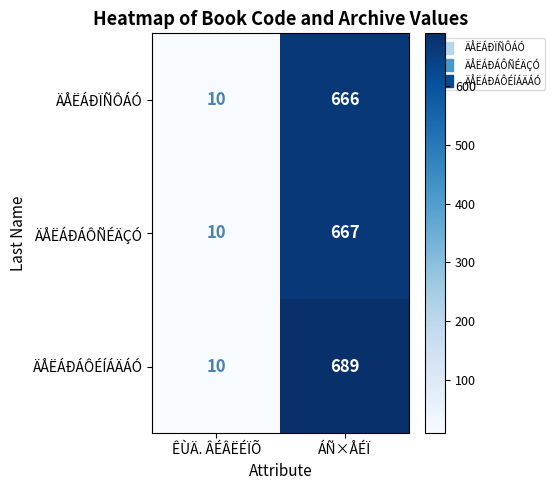

What is the sum of the ÄÅËÁÐÏÑÔÁÓ values at ÊÙÄ. ÂÉÂËÉÏÕ and ÁÑ×ÅÉÏ?

676